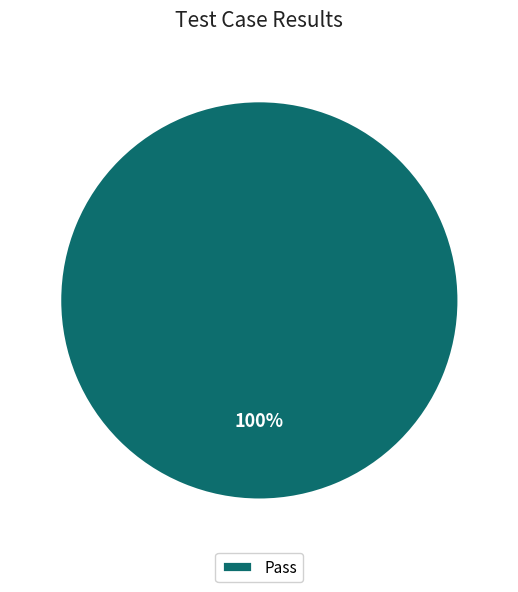

Which slice represents more than half of the pie?

Pass